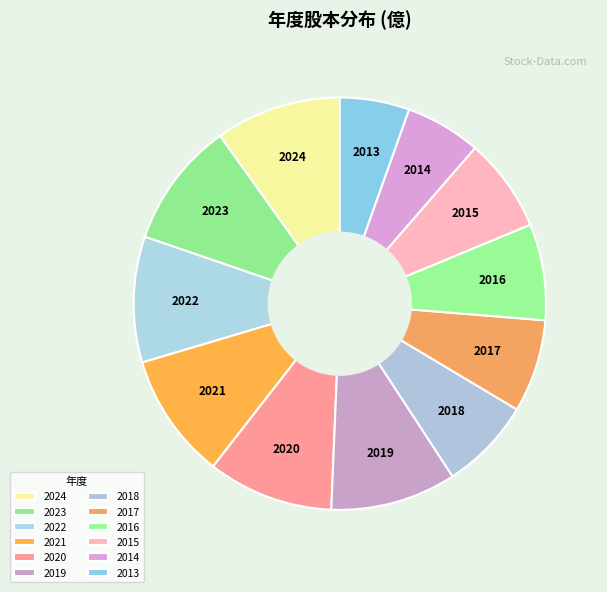

Count the number of slices in the pie.

12